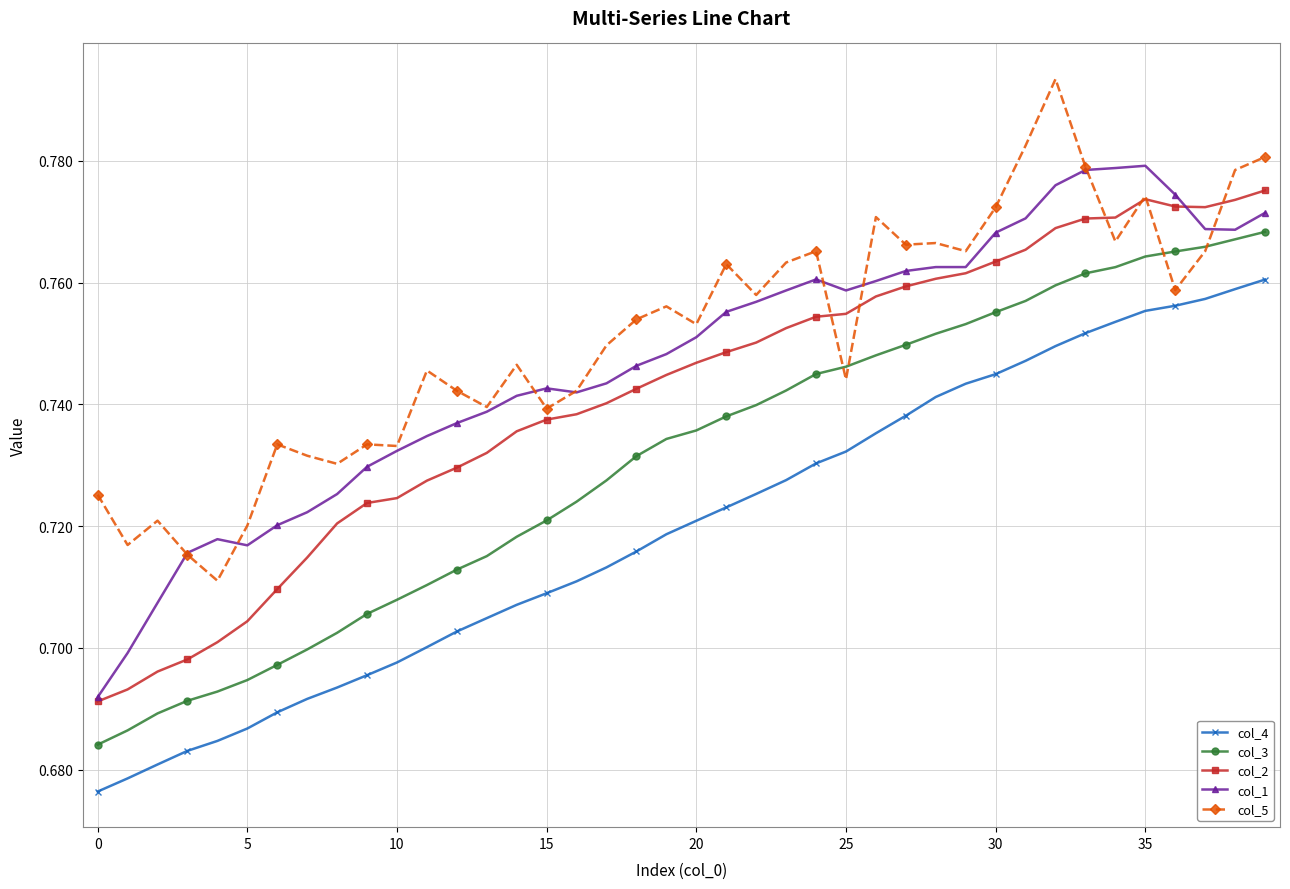

At how many categories does at least one series exceed 0?

40